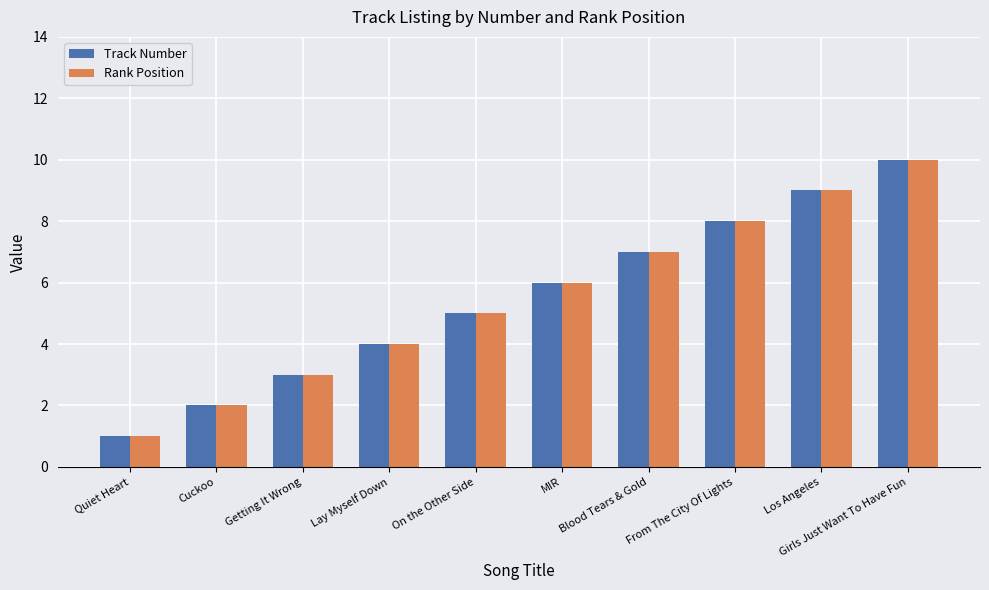

What is the average value of the Track Number series?

6